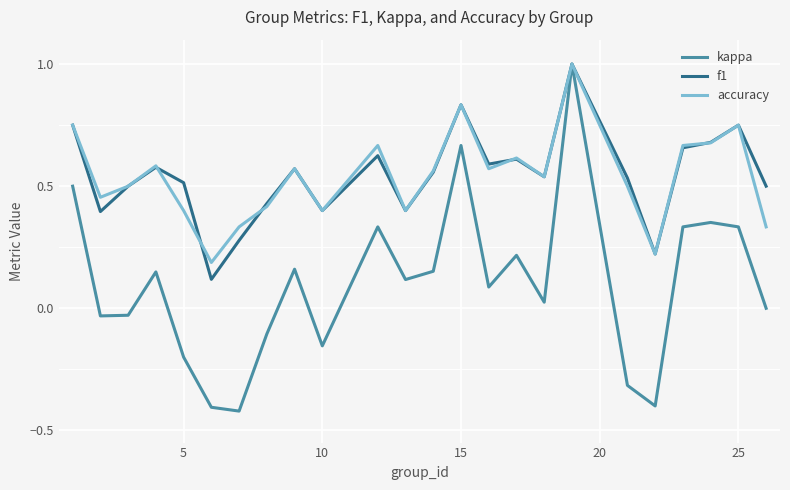

Which series has the widest spread of values?

kappa